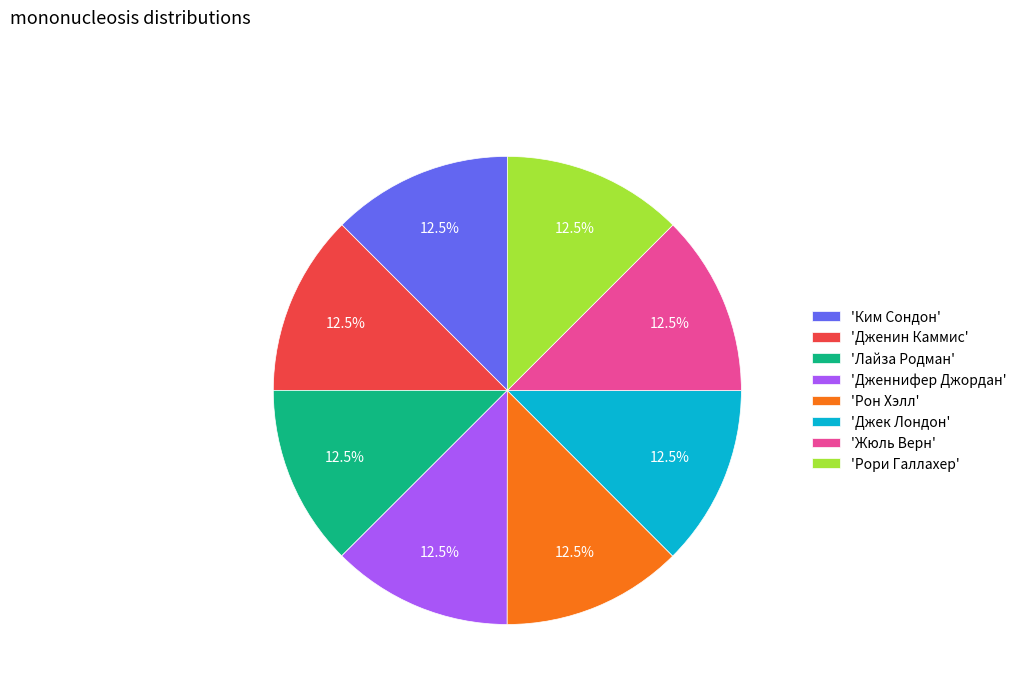

To the nearest percent, what is the average slice percentage?

12%